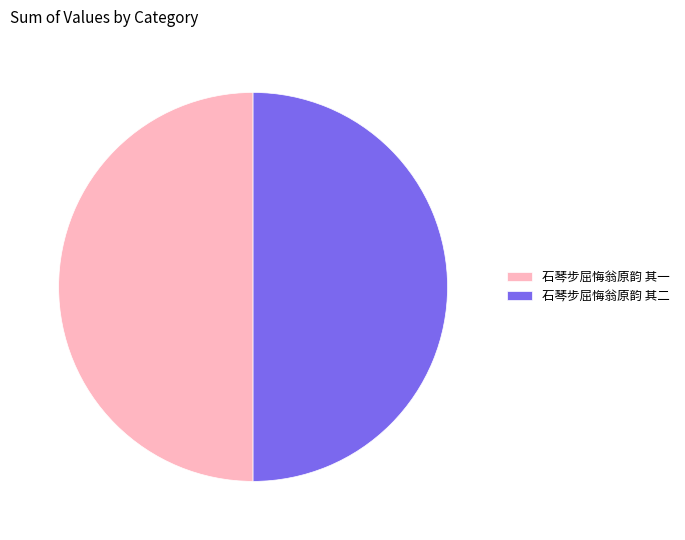

What is the ratio of the value at 石琴步屈悔翁原韵 其一 to the value at 石琴步屈悔翁原韵 其二?

1.0